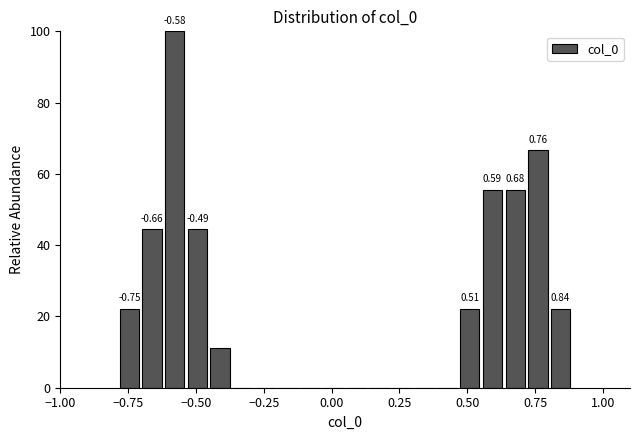

Read against the x-axis, roughly where is the centre of the tallest bar?

-0.60